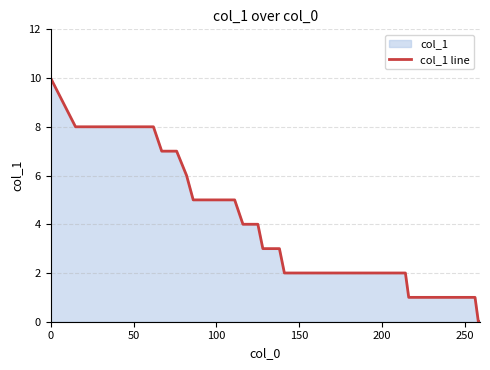

Does the chart display data point markers on the line(s)?

No